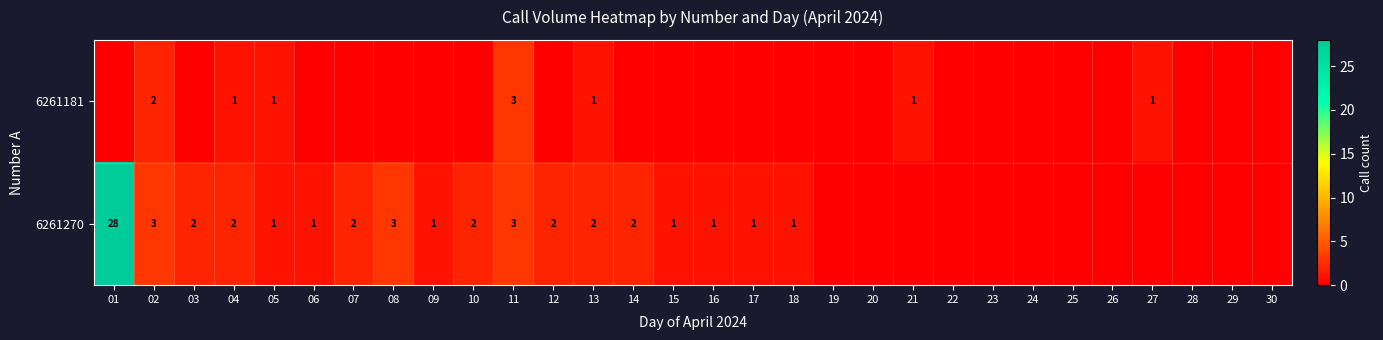

Which has a higher value, 03 or 16?

03